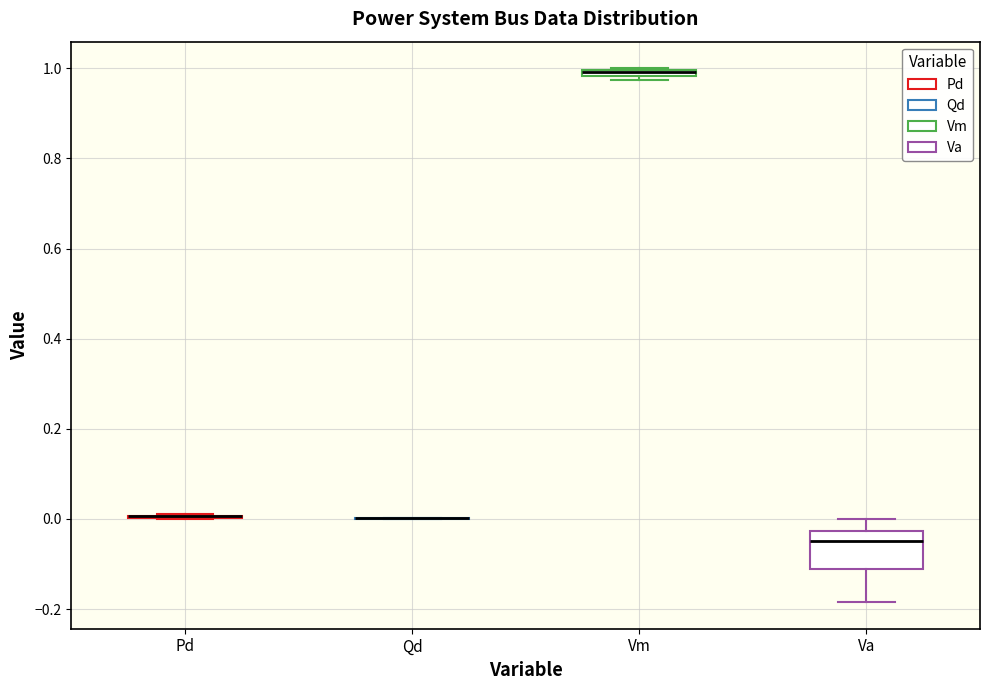

Comparing the boxes themselves (not the whiskers), which one is the tallest?

Va